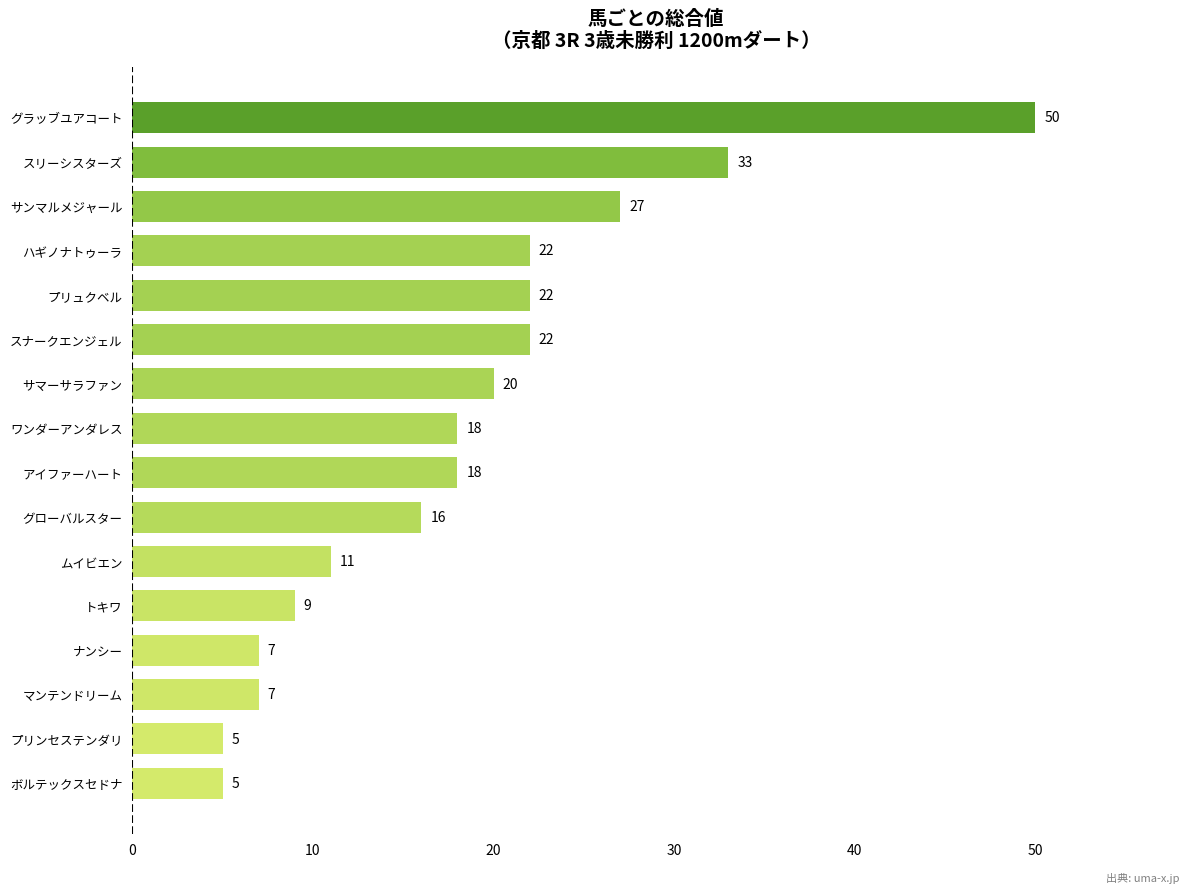

What is the maximum value shown in the chart?

50